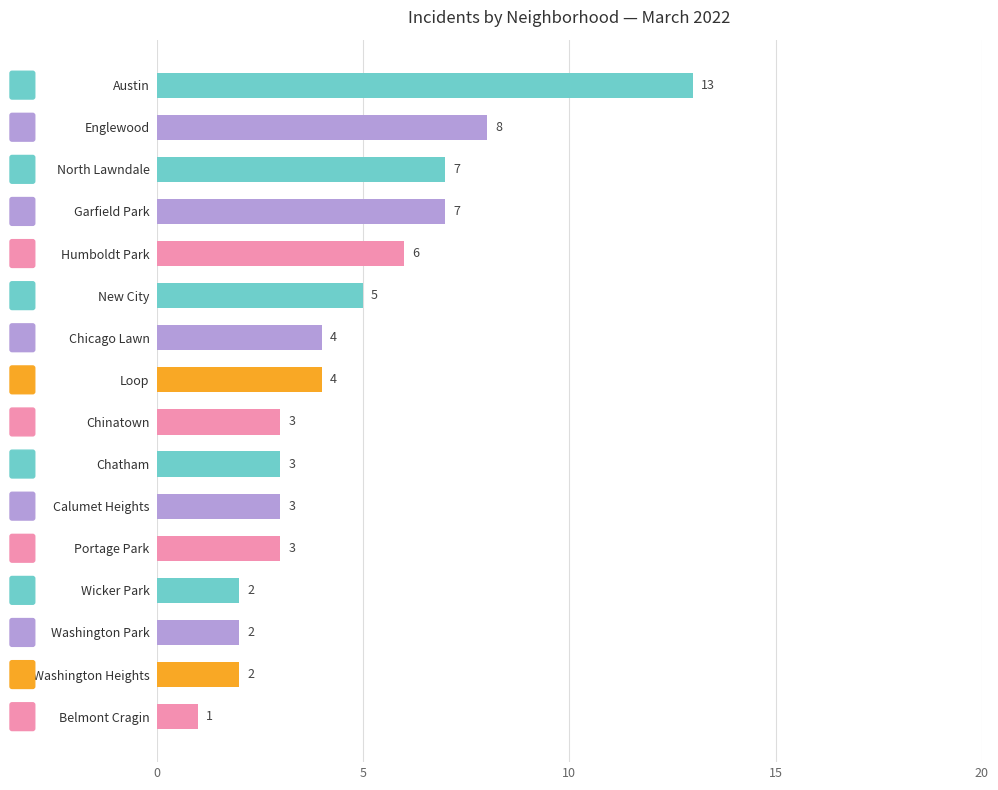

What is the maximum value shown in the chart?

13